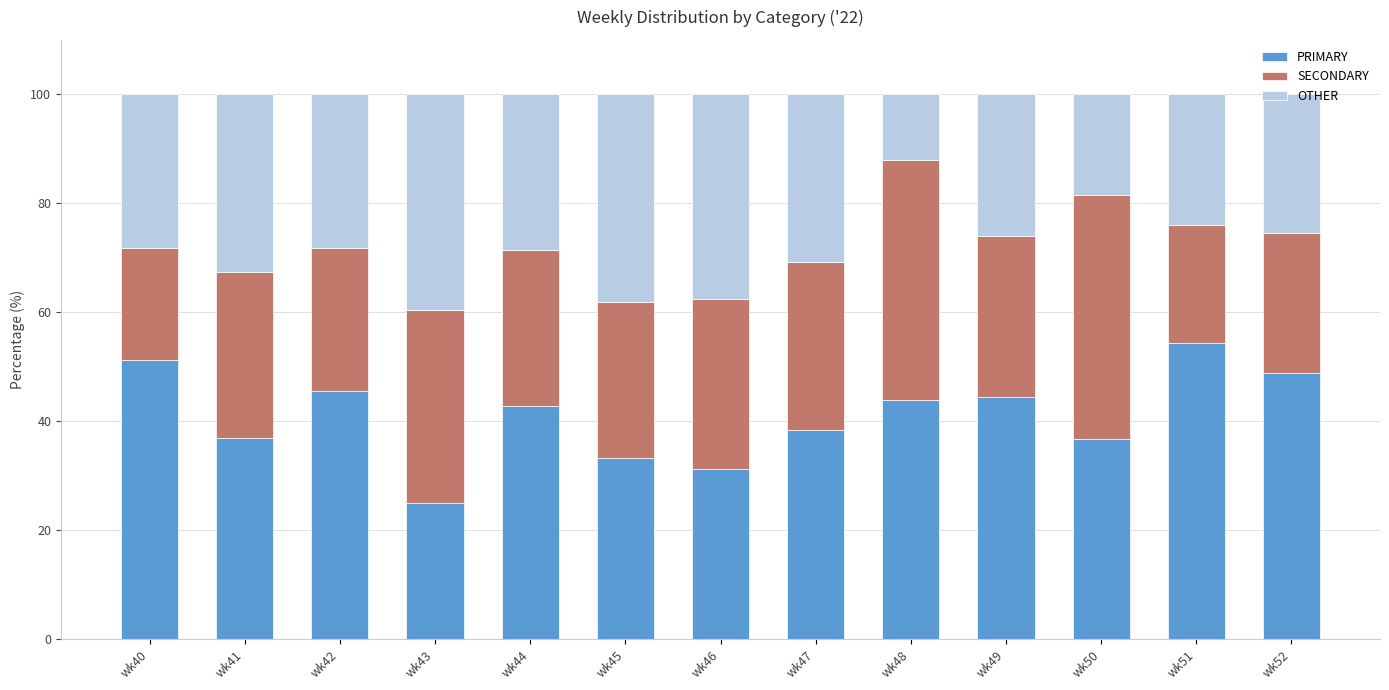

At which label does PRIMARY reach its minimum?

wk43